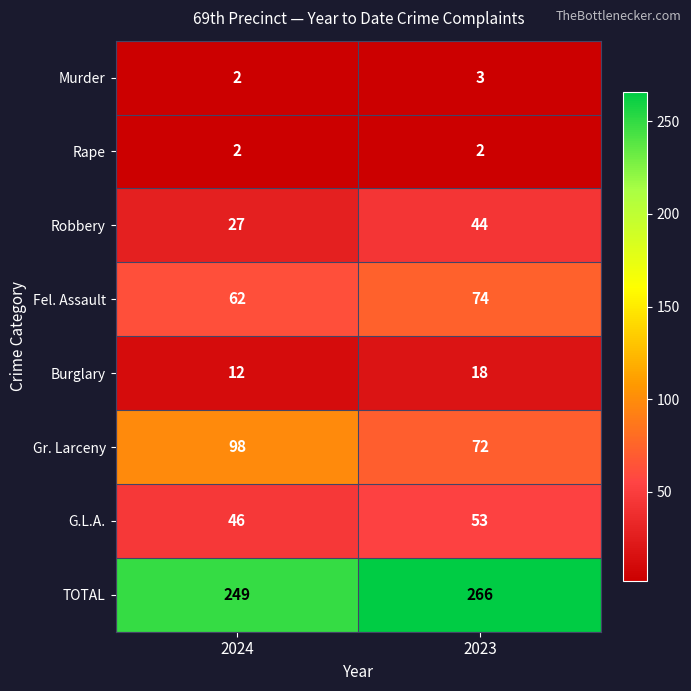

What is the greatest value displayed?

266